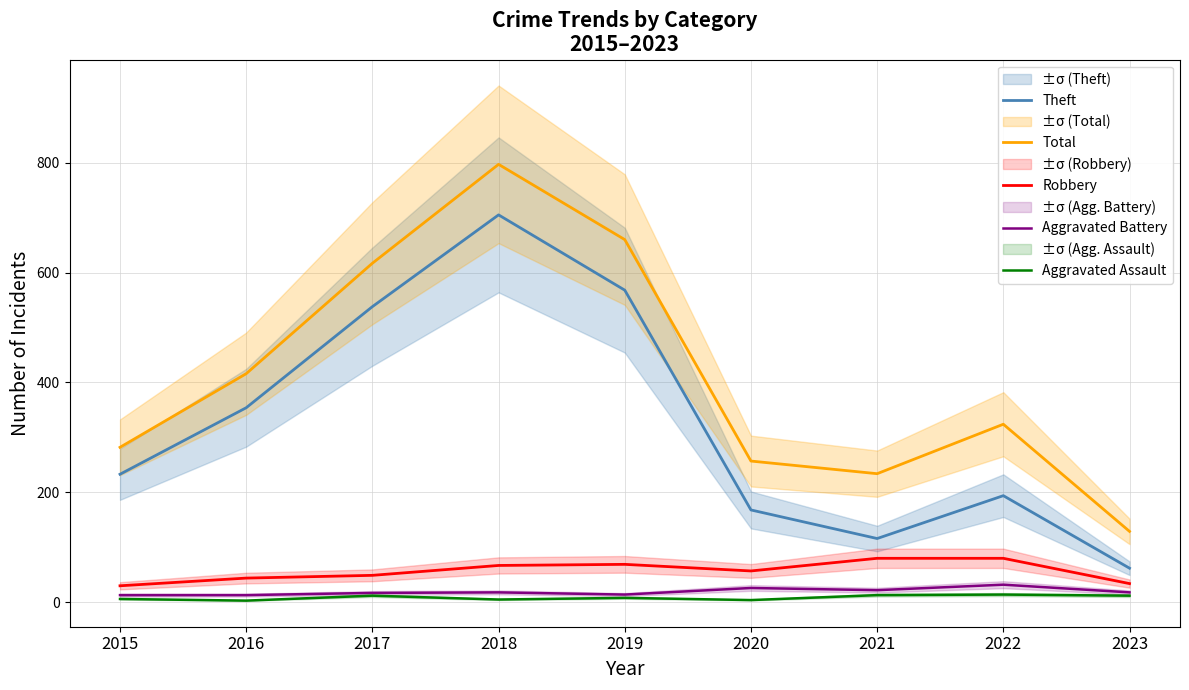

At which label is Theft closest to 383?

2016